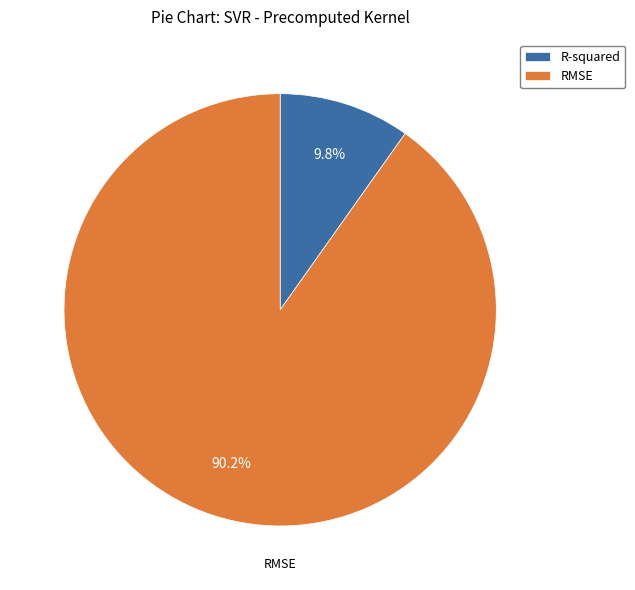

To the nearest percent, what is the average slice percentage?

50%